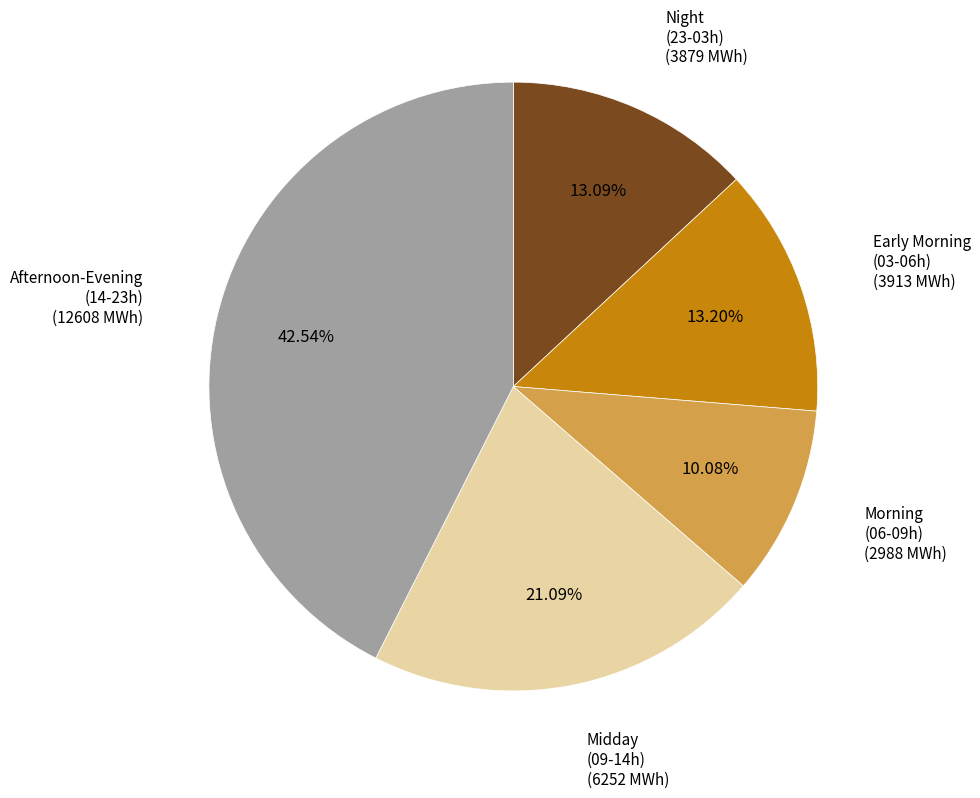

Count the number of slices in the pie.

5